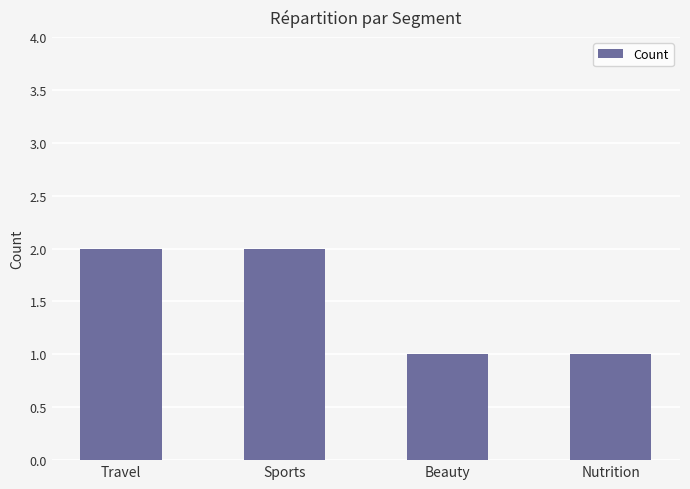

True or false: the data shows 2 at Travel.

True